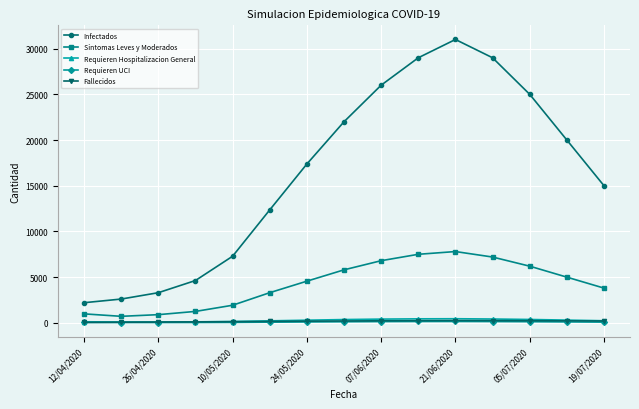

What is the value of the Infectados point at the 6th from the left?

12357.2